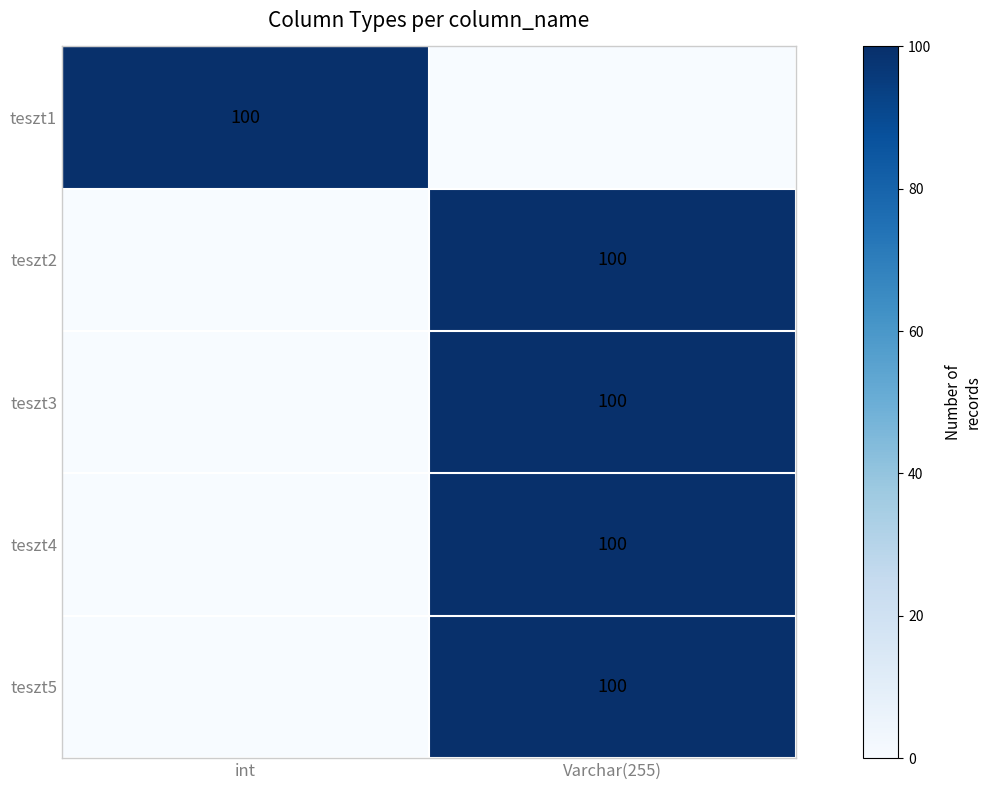

Is it true that teszt4 equals 166 at Varchar(255)?

False